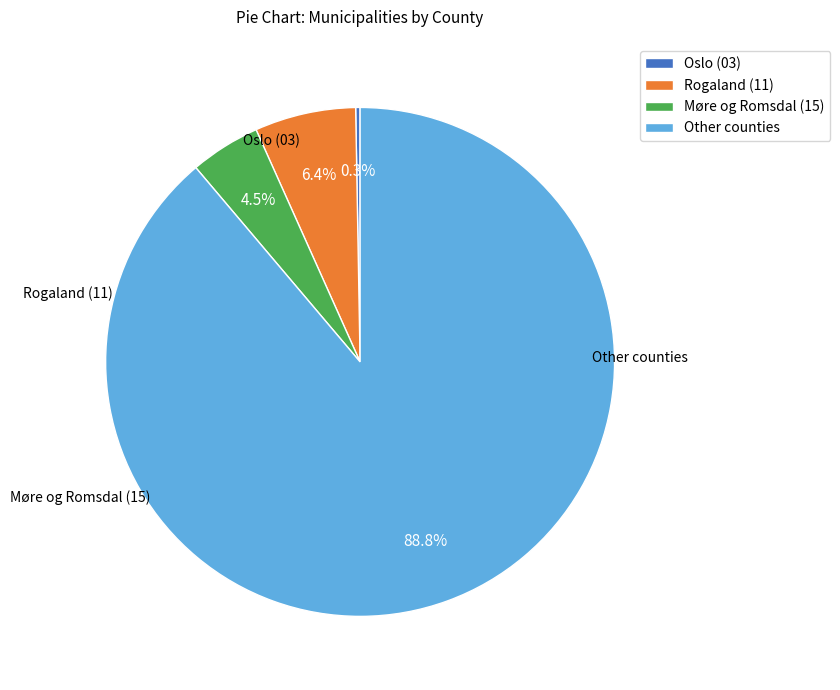

Is there any slice that represents more than half of the pie?

Yes